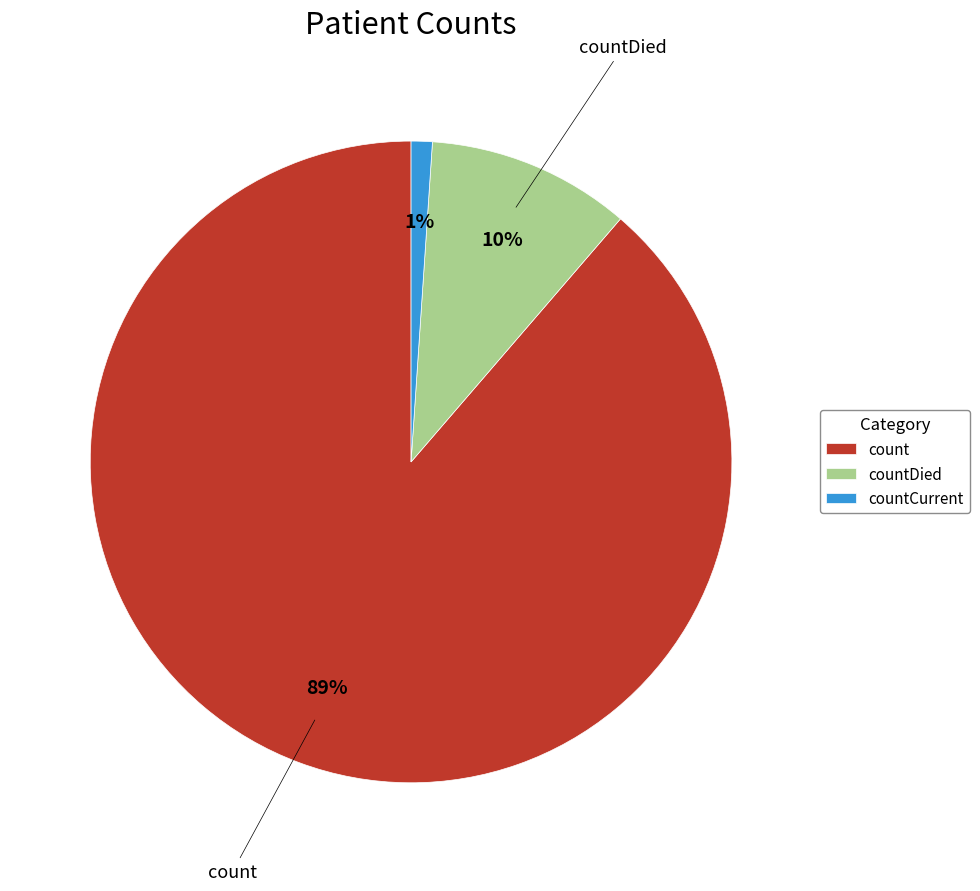

To the nearest percent, what is the difference between the countCurrent and countDied slice percentages?

9%